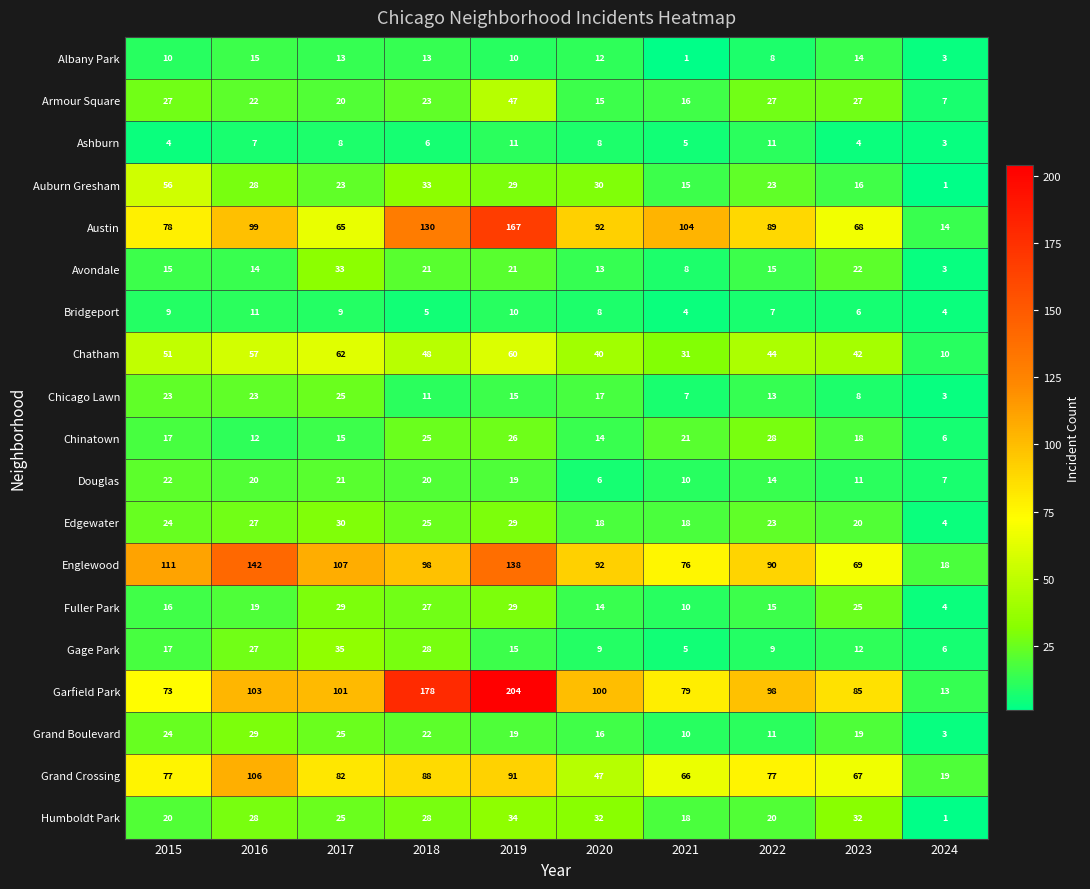

What is the difference between the highest and lowest values at 2021?

103